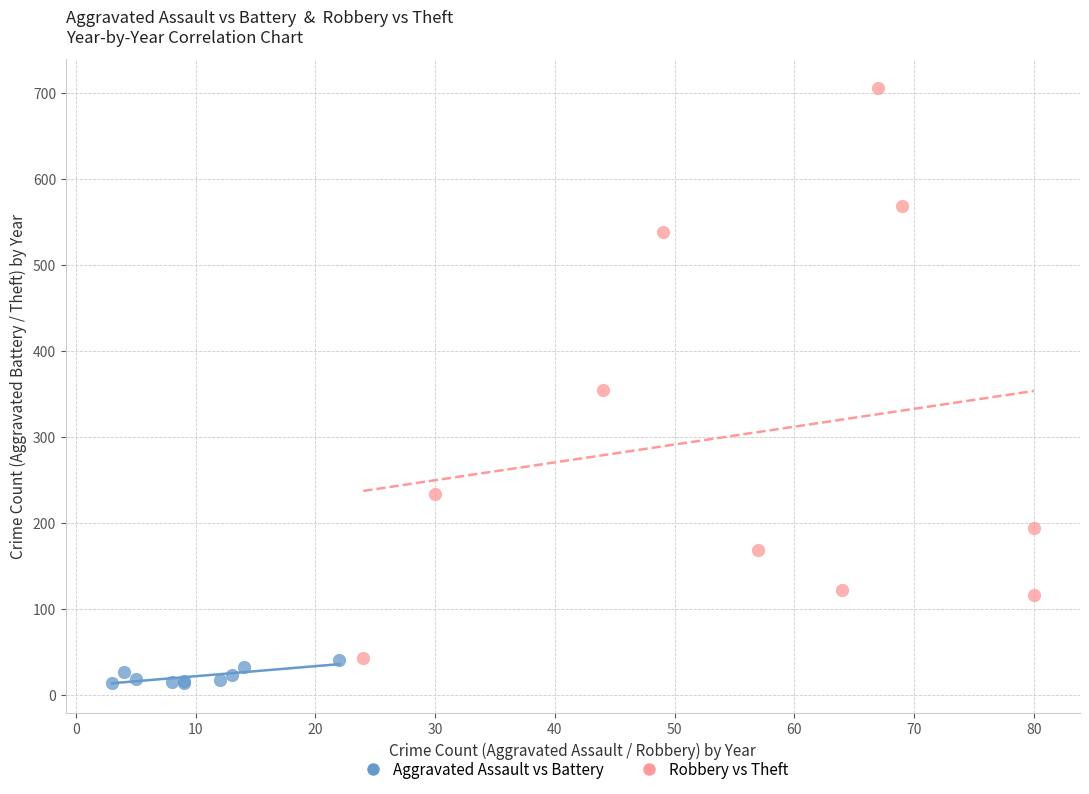

Which series has the widest spread of Y values?

Robbery vs Theft